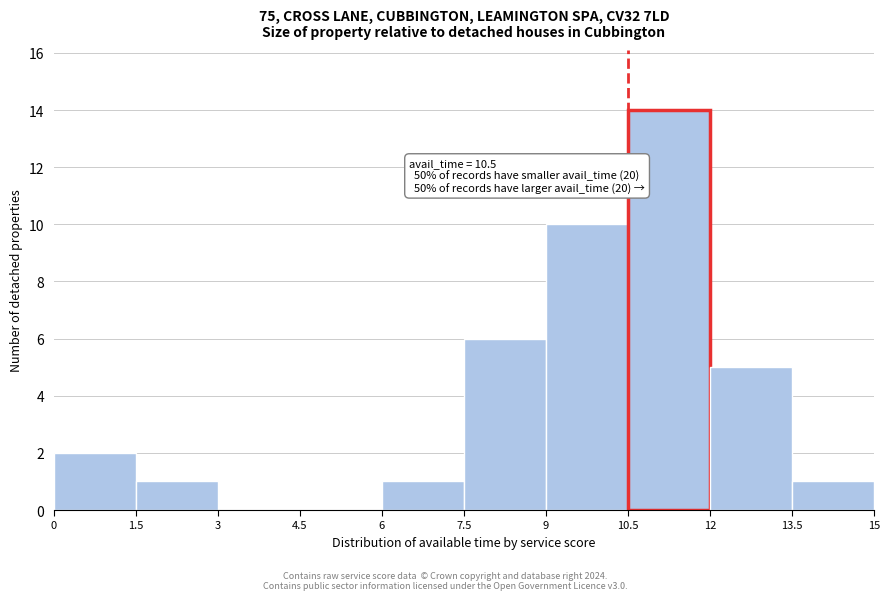

Which range on the x-axis has the tallest bar?

10.5 to 12